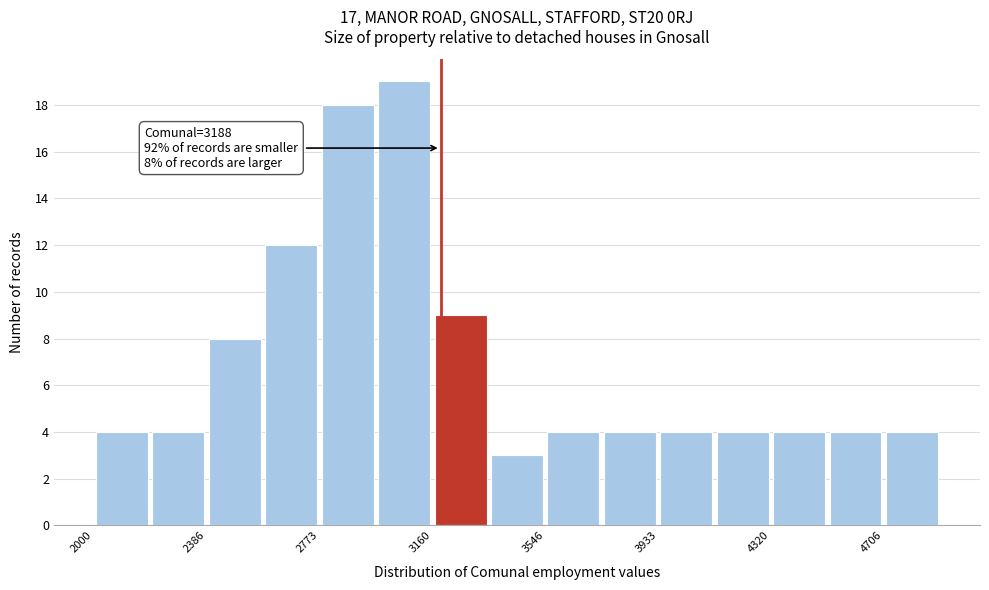

Read against the x-axis, roughly where is the centre of the tallest bar?

3050